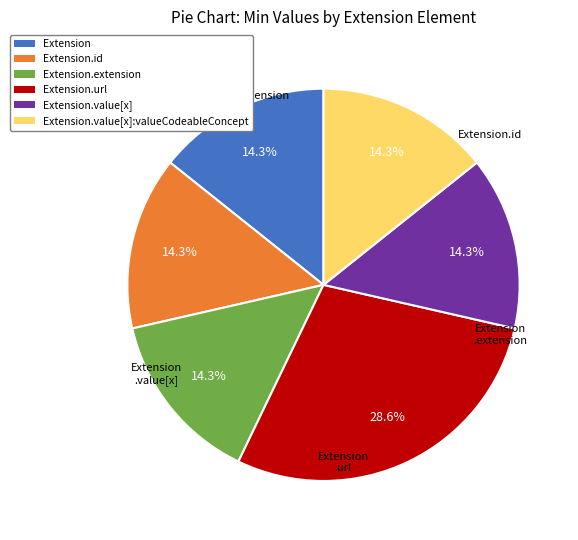

Combined, do Extension.value[x] and Extension.url account for over 50%?

No